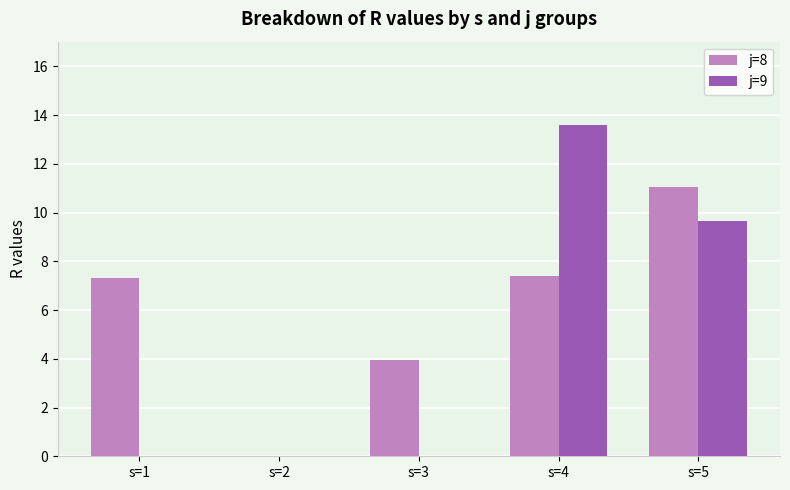

What is the sum of all j=9 values?

23.3